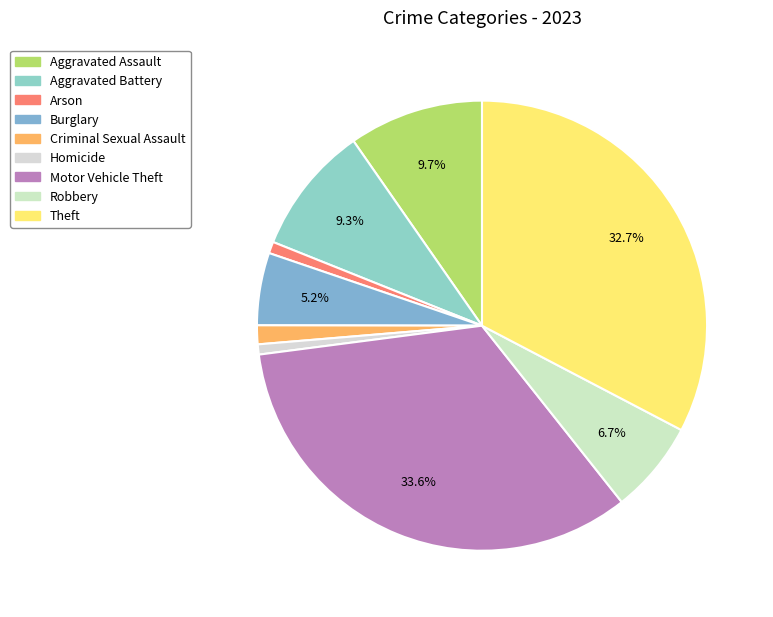

Which slice is the largest?

Motor Vehicle Theft